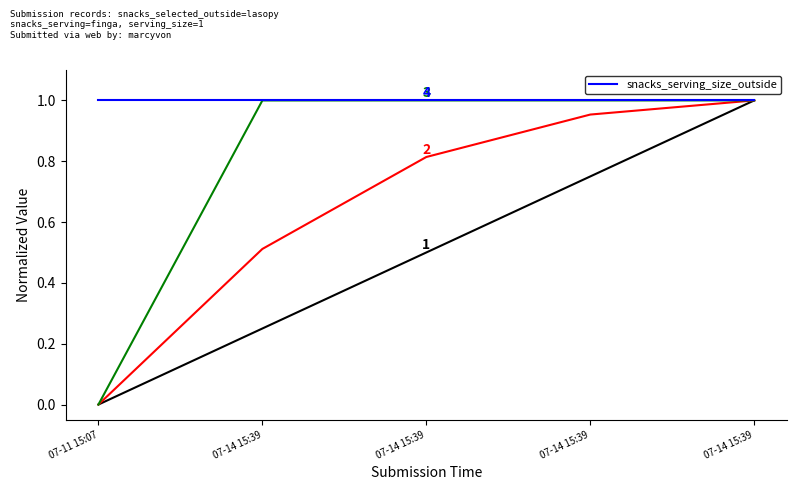

What is the difference between the highest and lowest values at 07-14 15:39?

0.7